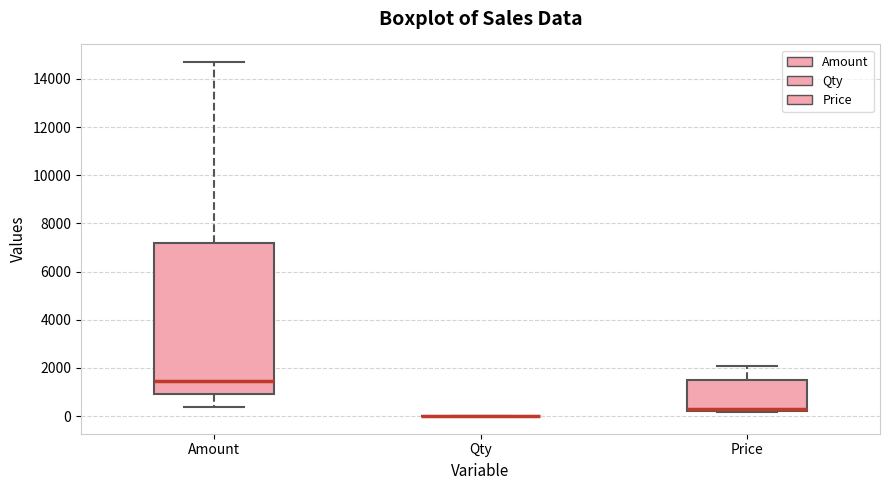

Reading left to right, read every box against the y-axis: the position of its median line, the range the box covers, and the ends of its whiskers. The values are not printed on the chart, so give them approximately, as read against the axis.

Amount: median 1400, box 1000 to 7200, whiskers 400 to 14800
Qty: box collapsed to a line at 0, whiskers 0 to 0
Price: median 400, box 200 to 1600, whiskers 200 to 2200